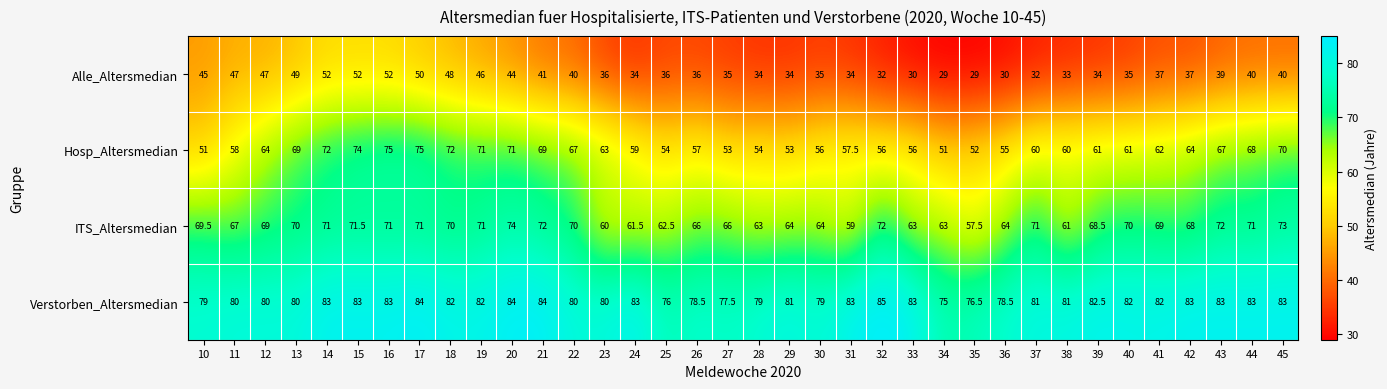

Read the ITS_Altersmedian value at 23.

60.0